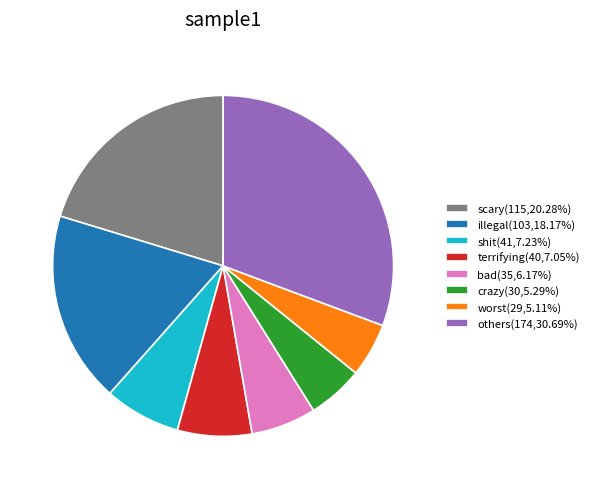

Approximately how many times larger is the value at scary(115,20.28%) compared to others(174,30.69%)?

0.7